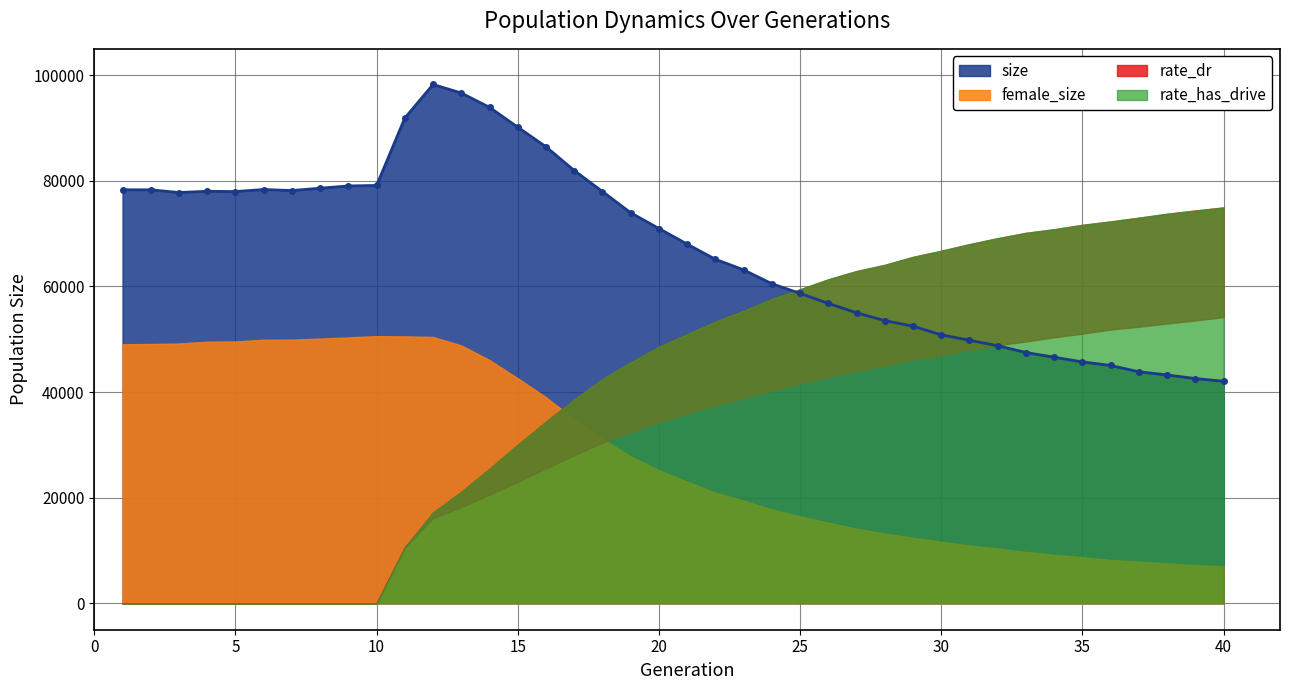

Which series has the widest spread of values?

size